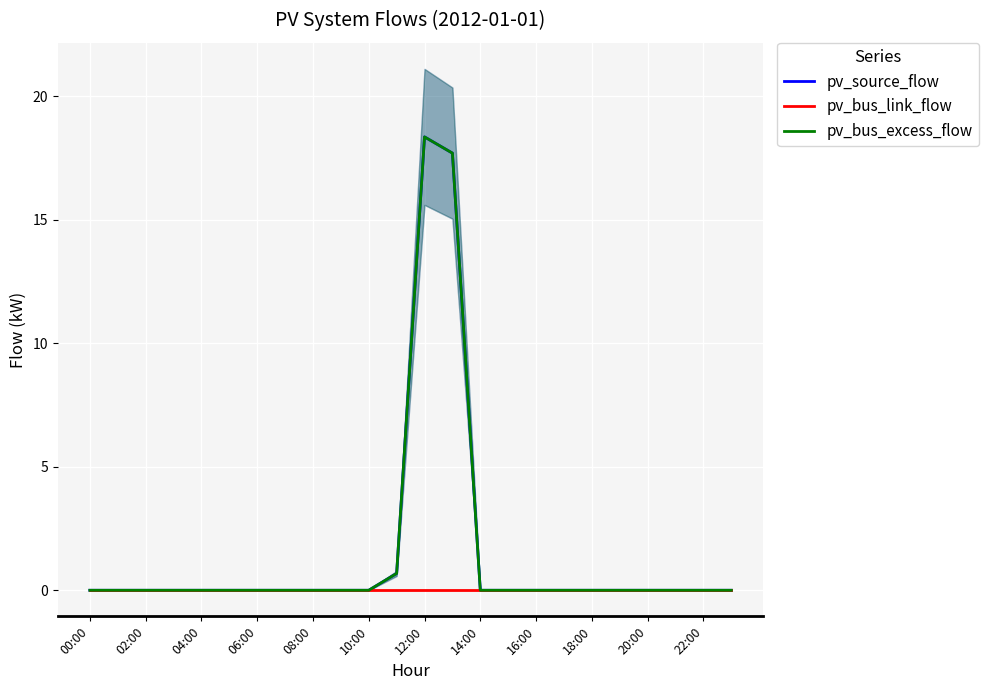

How many data points in pv_source_flow are above 0?

3